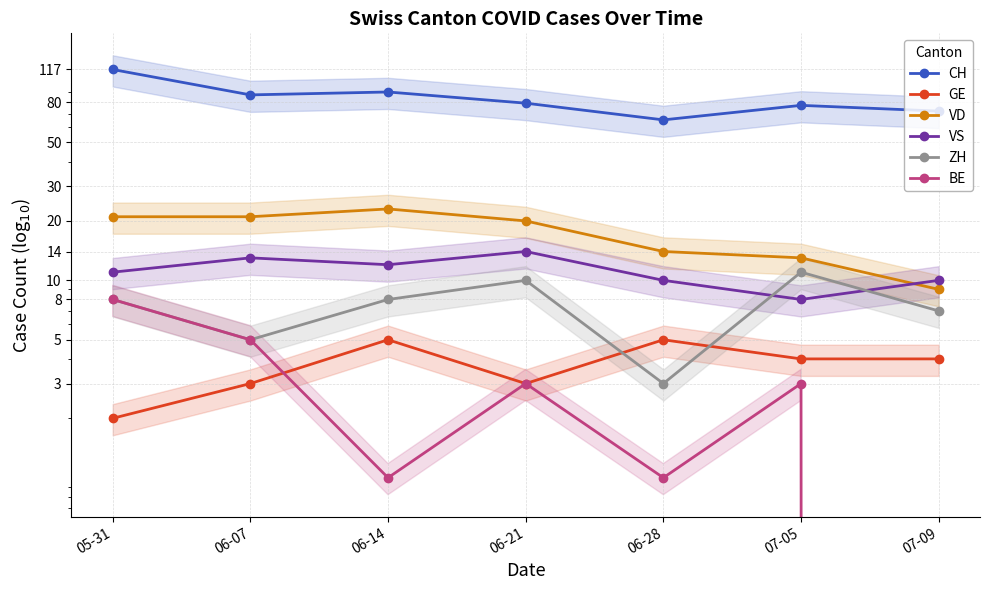

Reading left to right, list all the values displayed in this chart.

CH: 117	87	90	79	65	77	72
GE: 2	3	5	3	5	4	4
VD: 21	21	23	20	14	13	9
VS: 11	13	12	14	10	8	10
ZH: 8	5	8	10	3	11	7
BE: 8	5	1	3	1	3	0